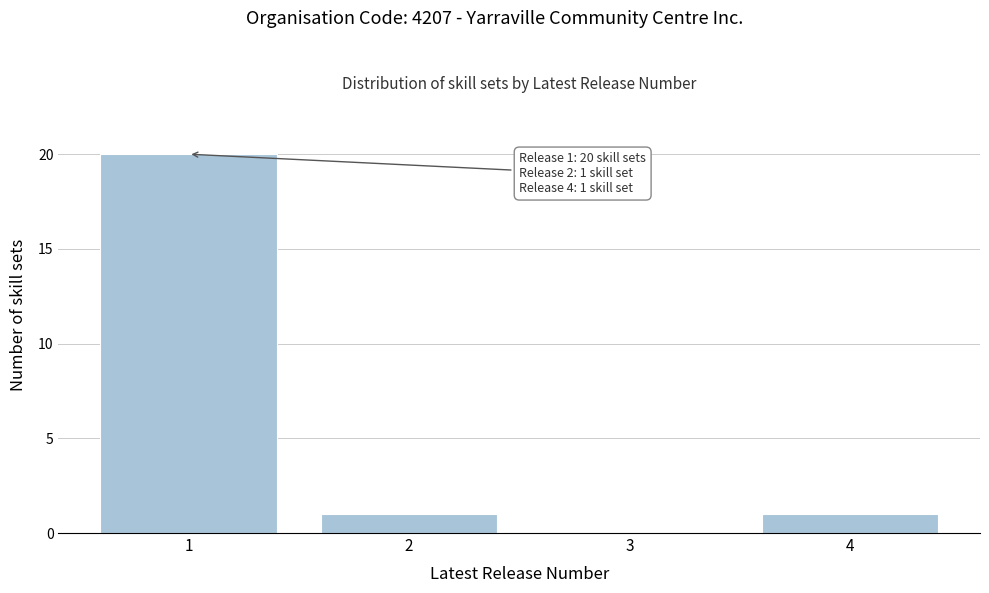

Reading left to right, transcribe all the data shown in this chart.

1=20	2=1	3=0	4=1